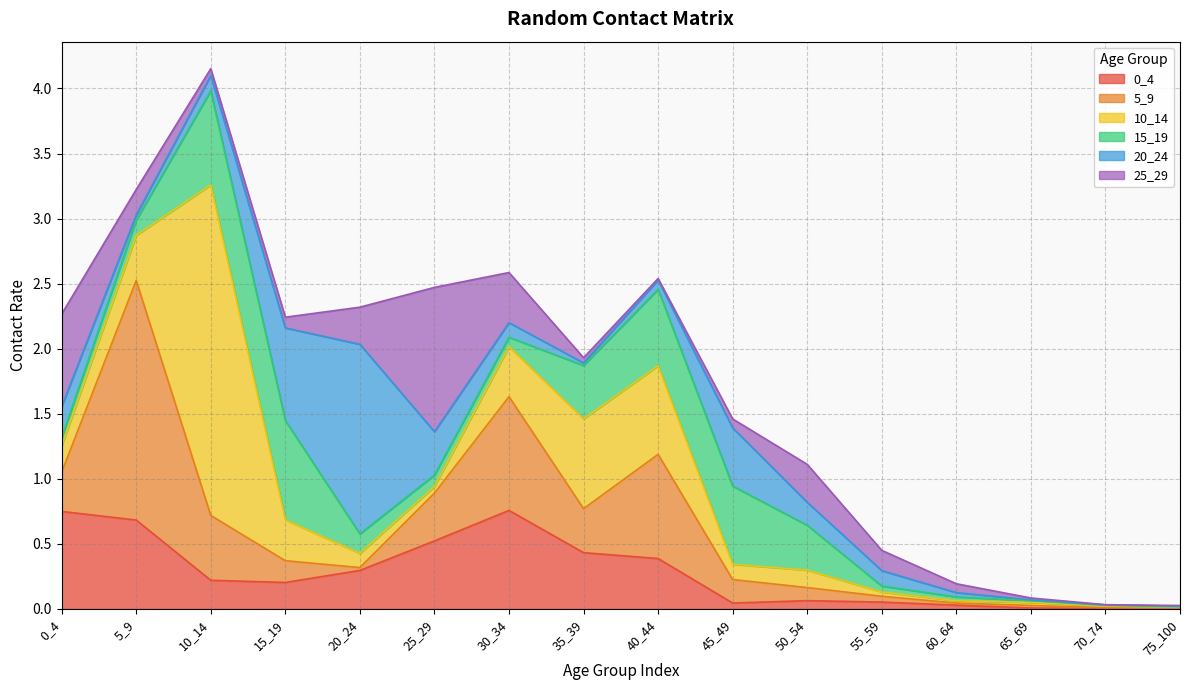

Where do 5_9 and 10_14 first cross each other?

5_9 and 10_14